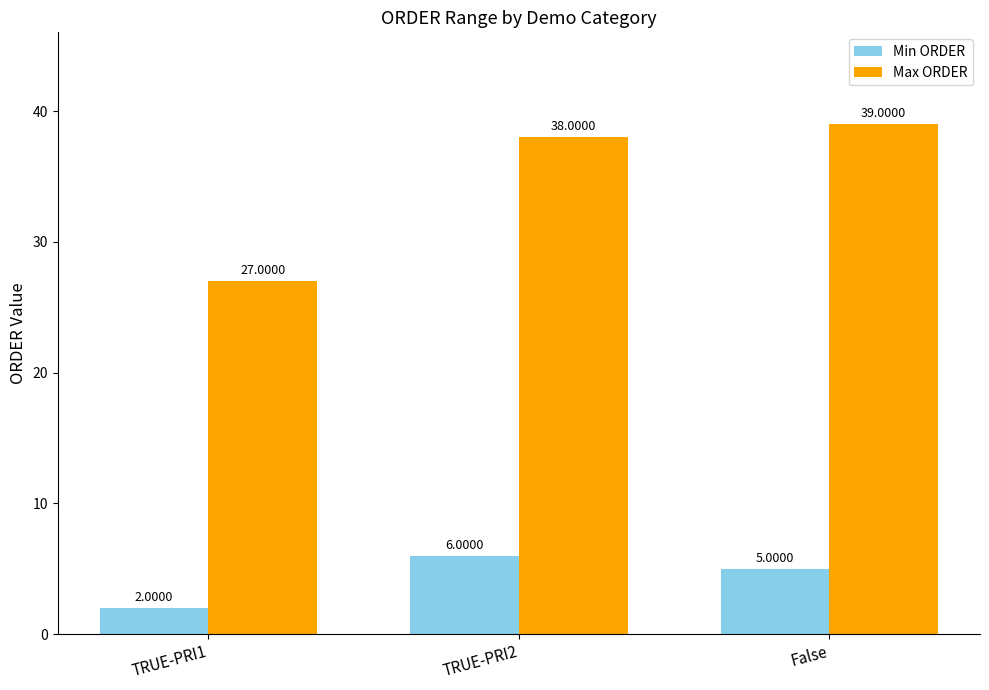

What is the difference between the Min ORDER values at TRUE-PRI2 and TRUE-PRI1?

4